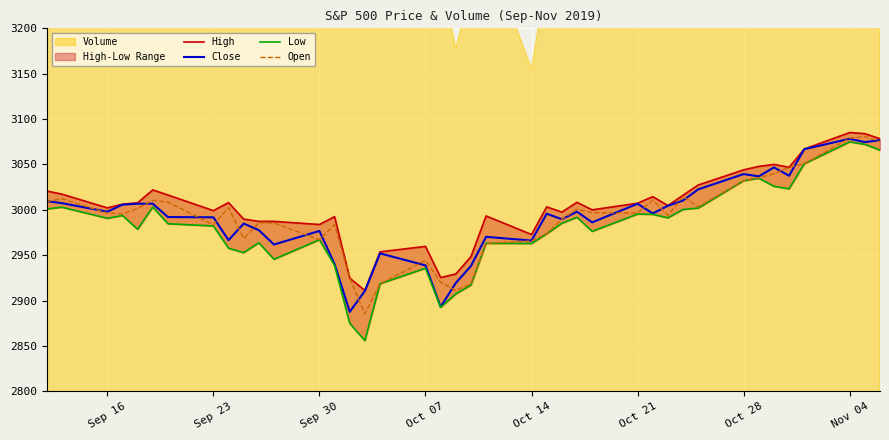

Reading right to left, list all the values displayed in this chart.

High: 3078.3	3083.9	3085.2	3066.9	3046.9	3050.1	3047.9	3044.1	3027.4	3016.1	3004.8	3014.6	3007.3	3000.0	3008.3	2997.5	3003.3	2972.8	2993.3	2948.5	2929.3	2925.5	2959.8	2953.7	2911.1	2924.8	2992.5	2983.9	2987.3	2987.3	2989.8	3008.0	2999.1	3016.4	3022.0	3007.8	3006.2	3002.2	3017.3	3020.7
Close: 3076.8	3074.6	3078.3	3066.9	3037.6	3046.8	3036.9	3039.4	3022.6	3010.3	3004.5	2996.0	3006.7	2986.2	2997.9	2989.7	2995.7	2966.1	2970.3	2938.1	2919.4	2893.1	2938.8	2952.0	2910.6	2887.6	2940.2	2976.7	2961.8	2977.6	2984.9	2966.6	2991.8	2992.1	3006.8	3006.7	3005.7	2998.0	3007.4	3009.6
Low: 3065.9	3072.1	3074.9	3050.7	3023.2	3026.0	3034.8	3032.1	3001.9	3000.4	2991.2	2995.0	2995.4	2976.3	2991.8	2985.2	2973.6	2962.9	2963.1	2917.1	2907.4	2892.7	2935.7	2918.6	2855.9	2874.9	2938.7	2967.1	2945.5	2963.7	2952.9	2957.7	2982.2	2984.7	3003.2	2978.6	2993.7	2990.7	3002.9	3000.9
Open: 3075.1	3080.8	3079.0	3050.7	3046.9	3039.7	3035.4	3032.1	3003.3	3014.8	2994.0	3010.7	2996.5	2996.8	3000.8	2989.7	2973.6	2965.8	2963.1	2918.6	2911.1	2920.4	2944.2	2918.6	2885.4	2924.8	2983.7	2967.1	2985.5	2985.7	2968.4	3002.4	2983.5	3008.4	3010.4	3001.5	2995.7	2996.4	3012.2	3009.1